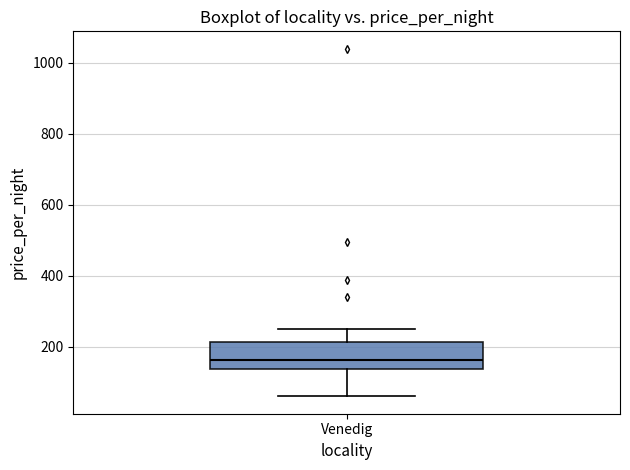

Transcribe this box plot: give where the median line is, the range the box spans, and where the two whiskers end, as read against the y-axis. The values are not printed on the chart, so give them approximately, as read against the axis.

median 160, box 140 to 220, whiskers 60 to 260